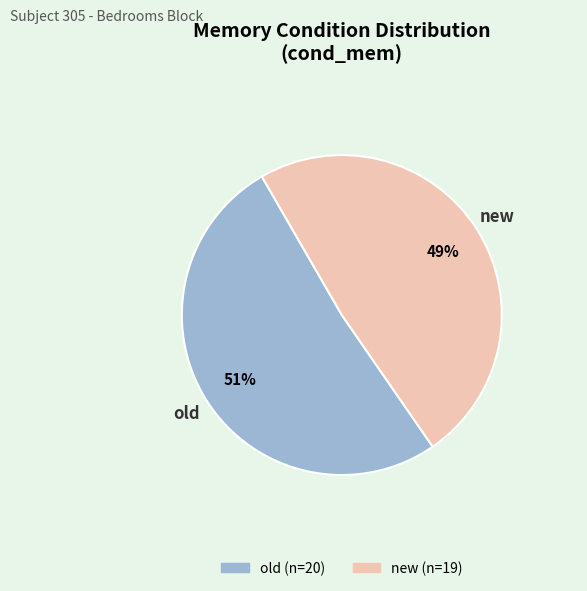

Combined, do new and old account for over 50%?

Yes